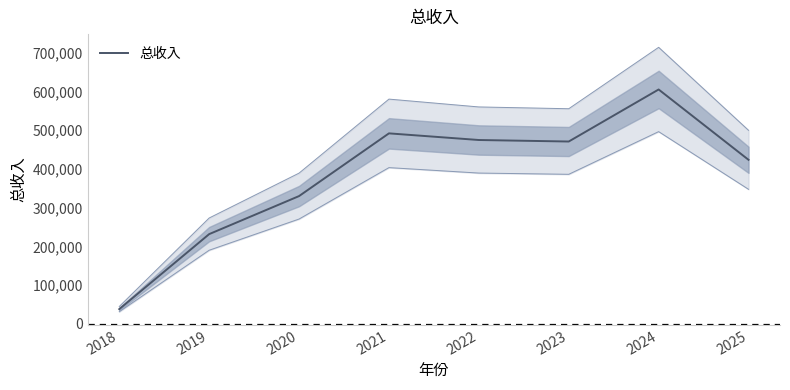

What is the value of the 3rd point from the left?

329854.9